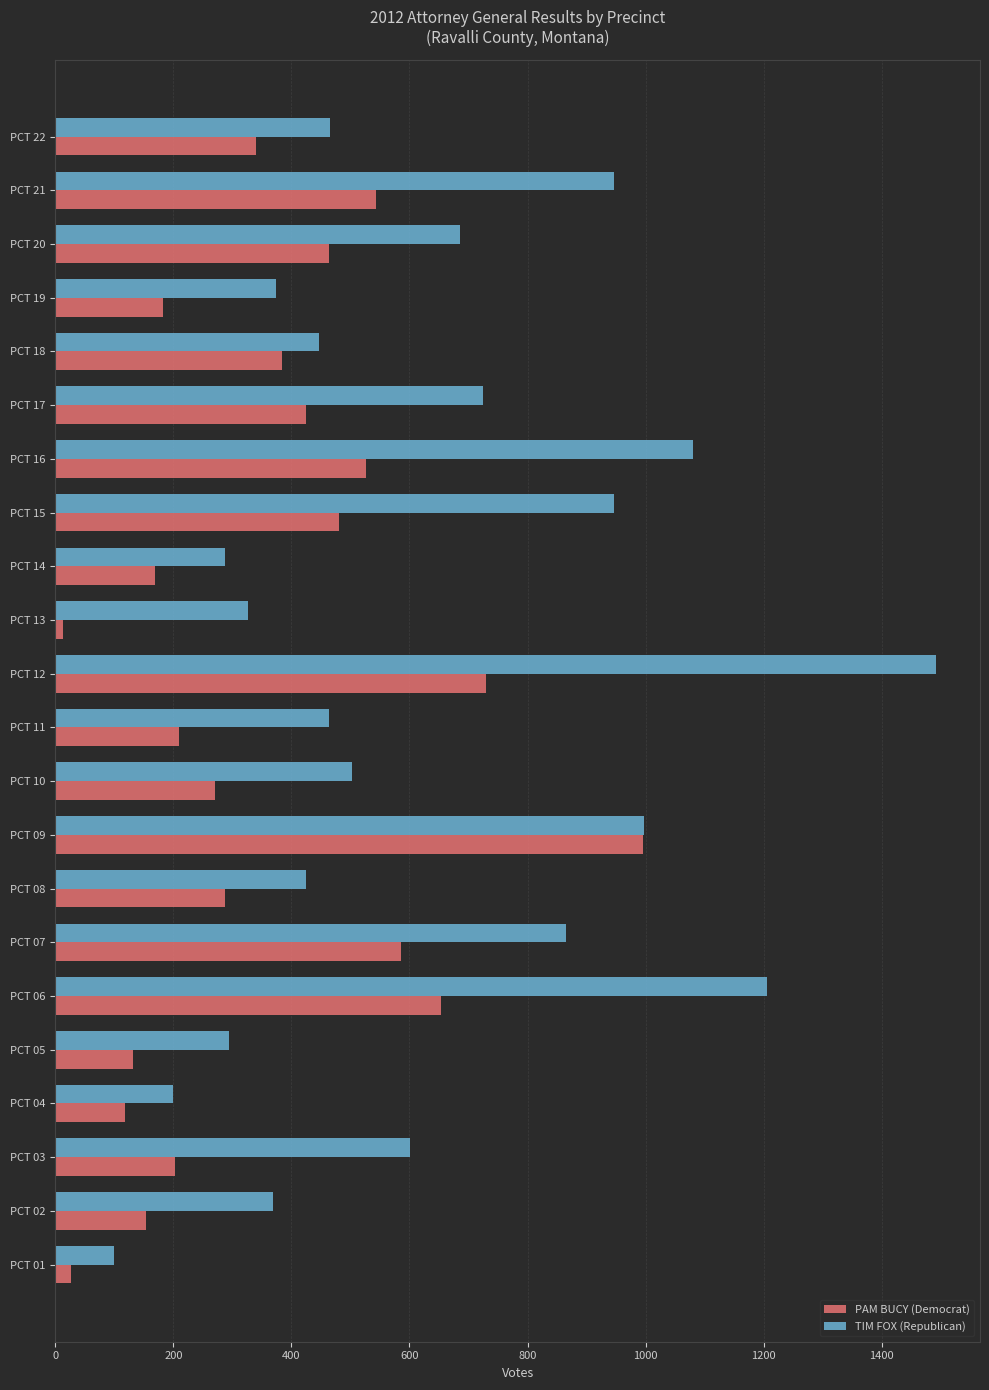

Which series has the widest spread of values?

TIM FOX (Republican)